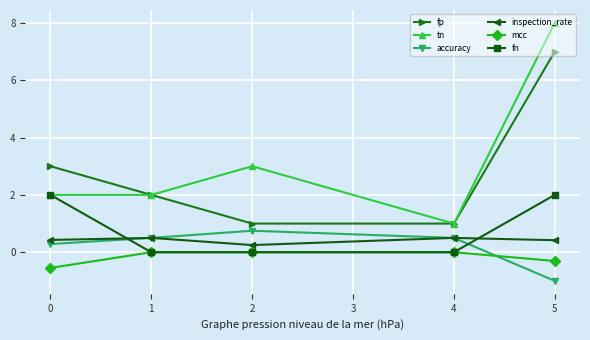

What are all the series names shown in the legend?

fp, tn, accuracy, inspection_rate, mcc, fn